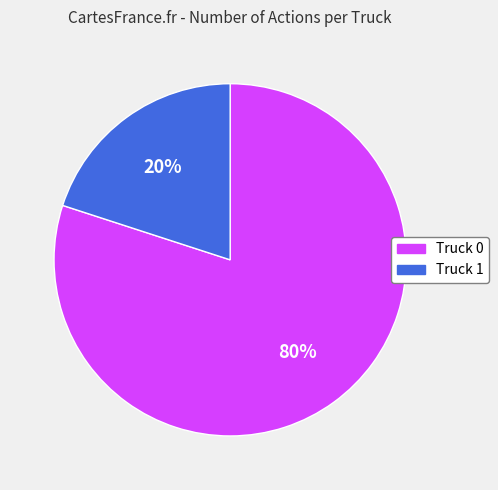

What is the smallest slice in the pie chart?

Truck 1